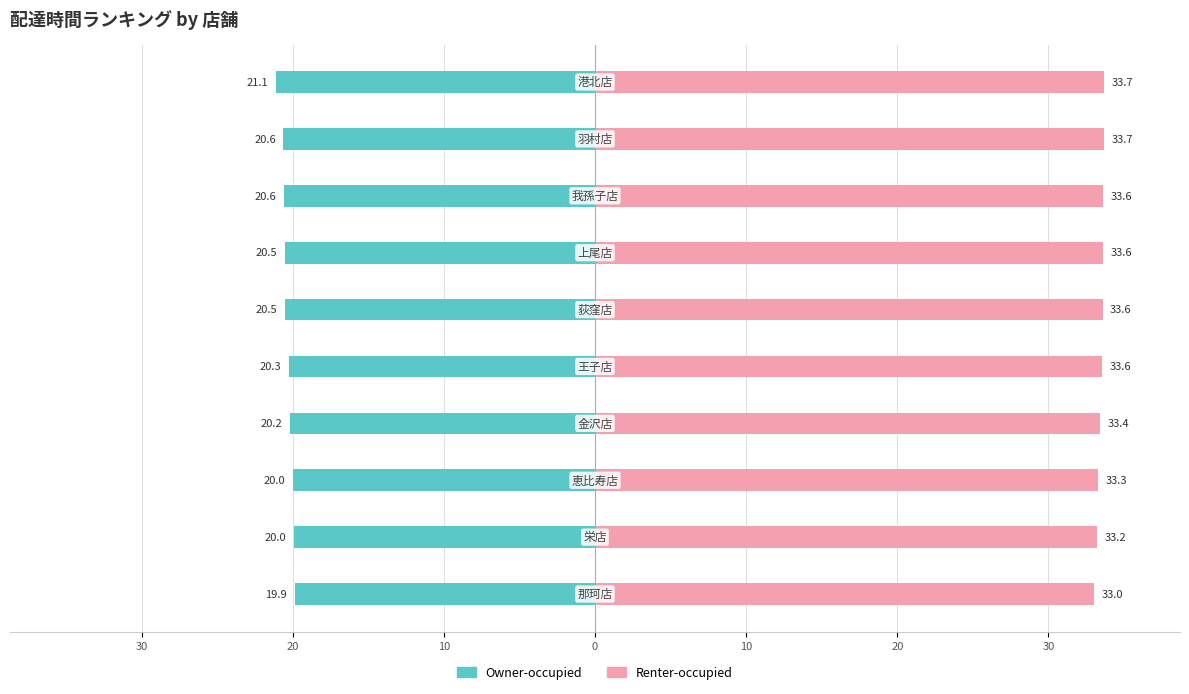

Is it true that Owner-occupied equals -35.1 at 8?

False